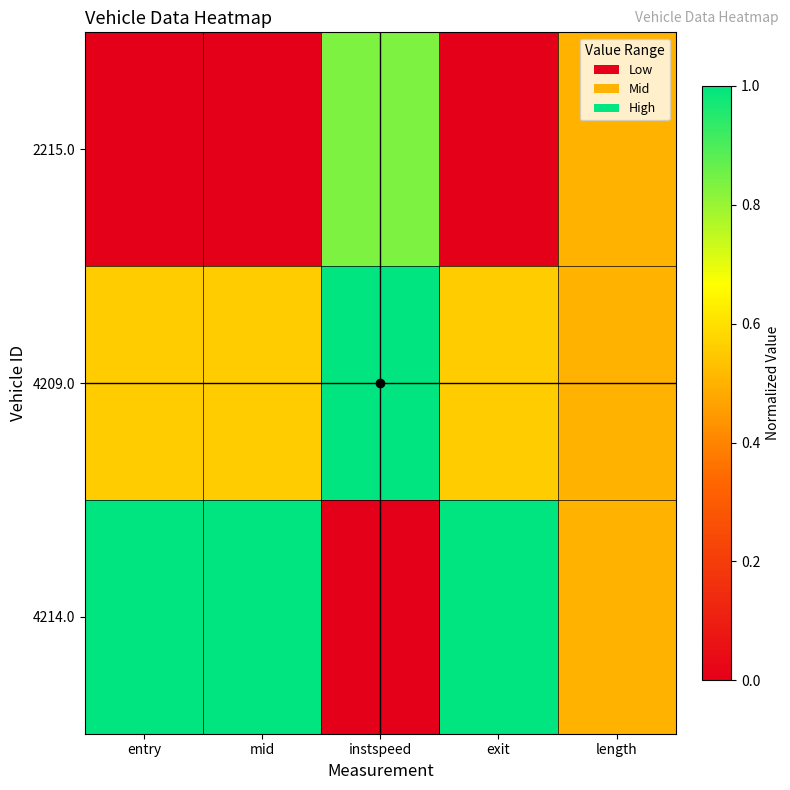

Which label corresponds to the largest value in the chart?

instspeed